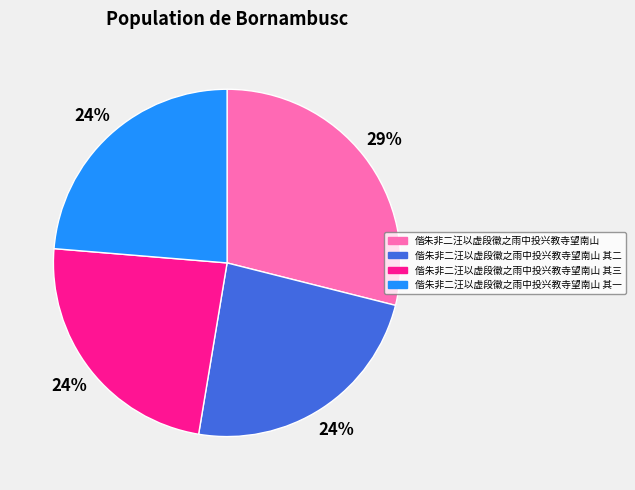

Does any single category account for the majority?

No